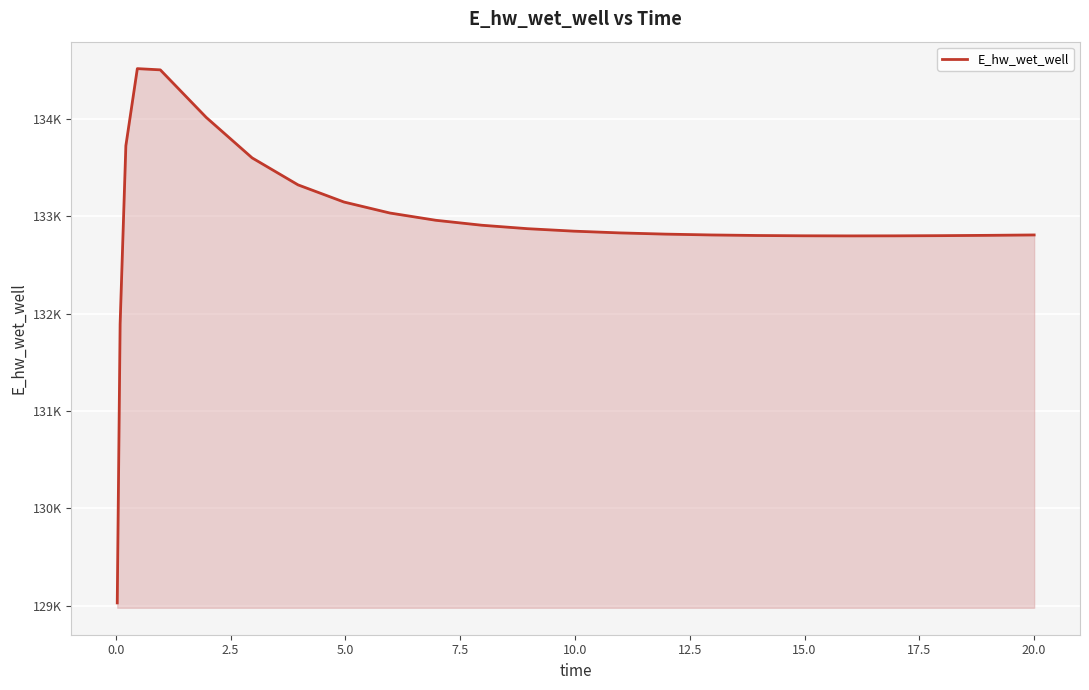

What is the smallest value displayed?

129029.6